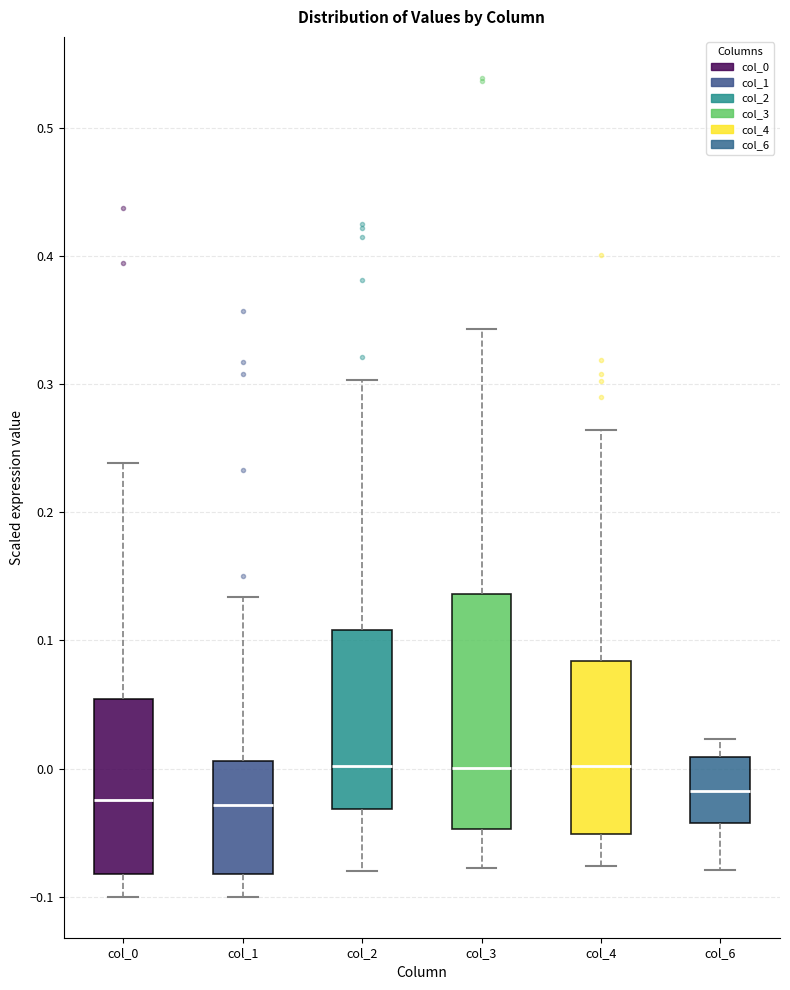

Which box is the tallest, from its lower edge to its upper edge?

col_3